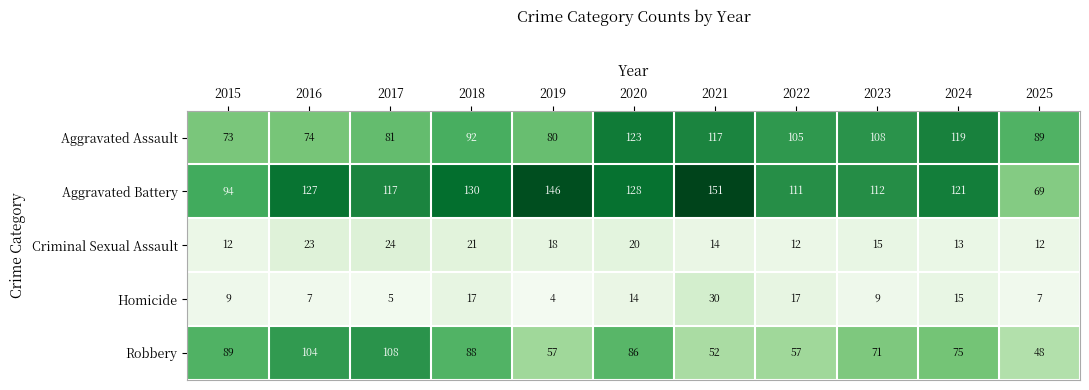

How many categories are shown in the chart?

11